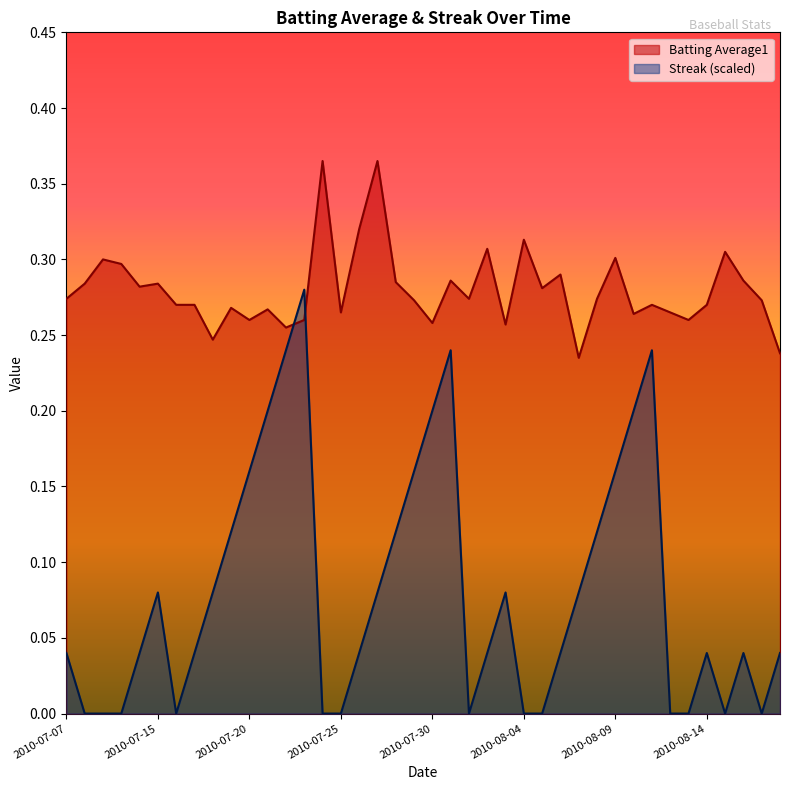

Does the chart display data point markers on the line(s)?

No